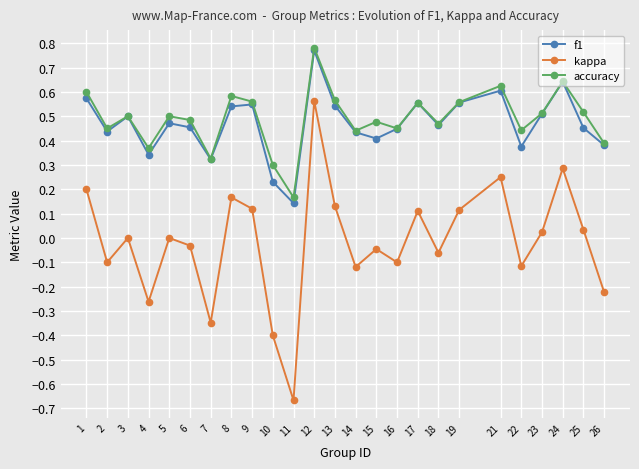

At 22, list the series in order from smallest to largest.

kappa, f1, accuracy